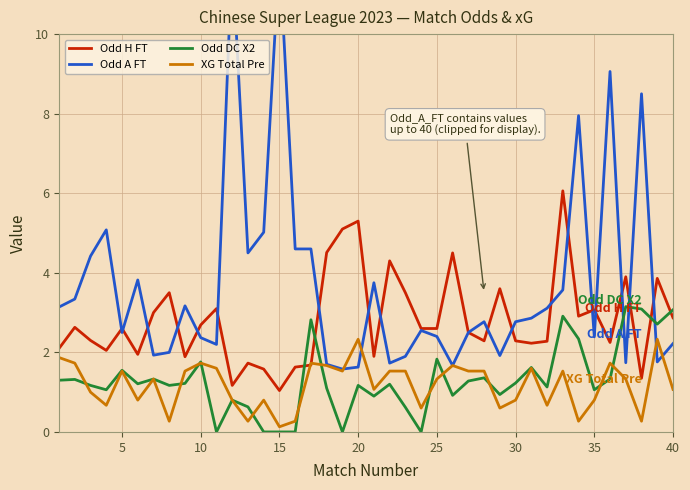

True or false: Odd DC X2 and XG Total Pre cross at least once.

True